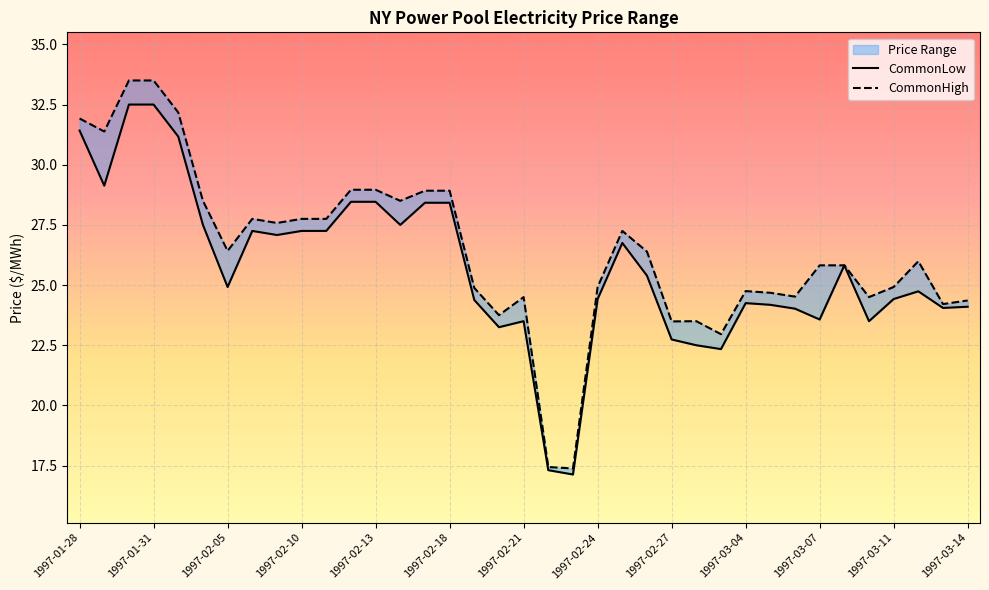

Rank the series by their maximum value, from lowest to highest.

CommonLow, CommonHigh